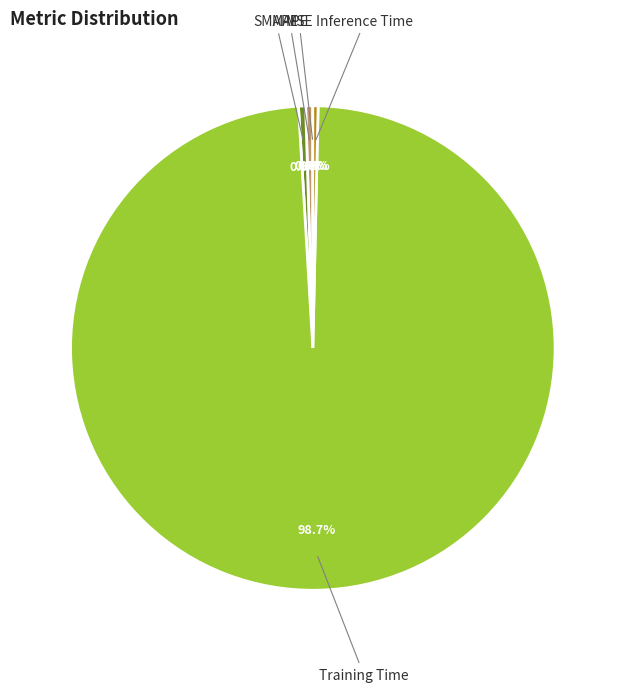

Does Training Time account for over 50% of the chart?

Yes